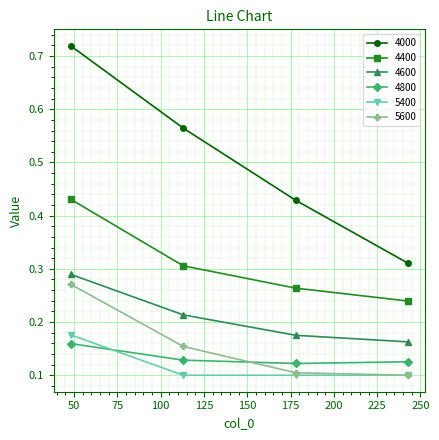

True or false: 4400 and 5600 cross at least once.

False